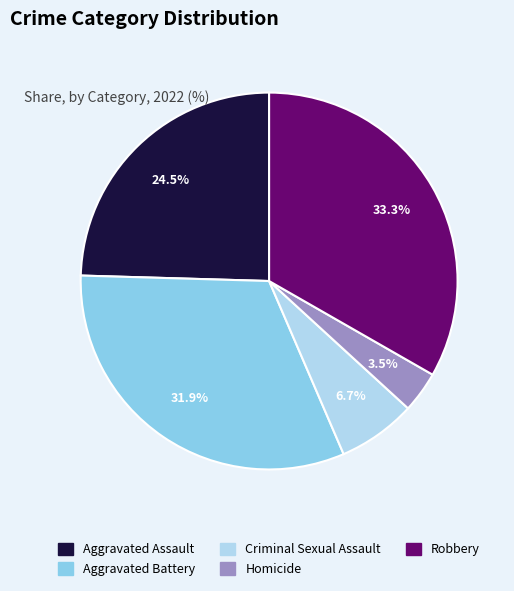

Between Homicide and Robbery, which is larger?

Robbery